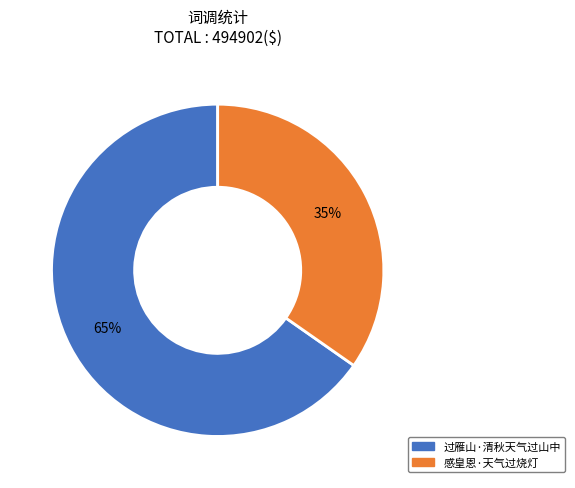

Do 感皇恩·天气过烧灯 and 过雁山·清秋天气过山中 together represent more than half of the pie?

Yes